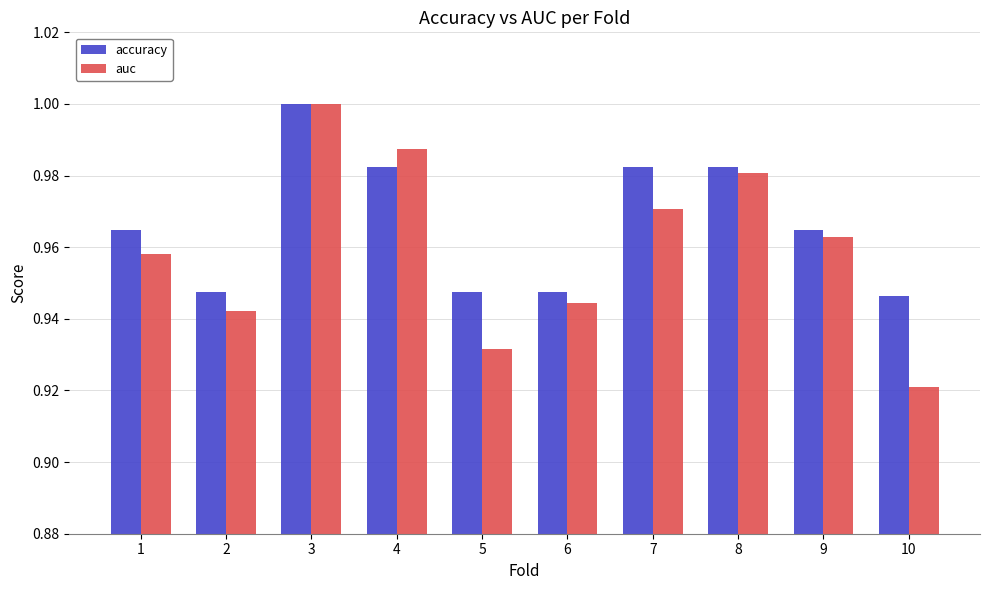

What are all the series names shown in the legend?

accuracy, auc